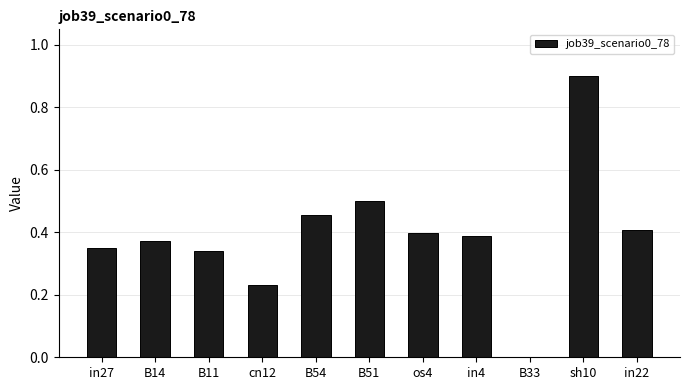

Is it true that the value at sh10 is 0.9?

True